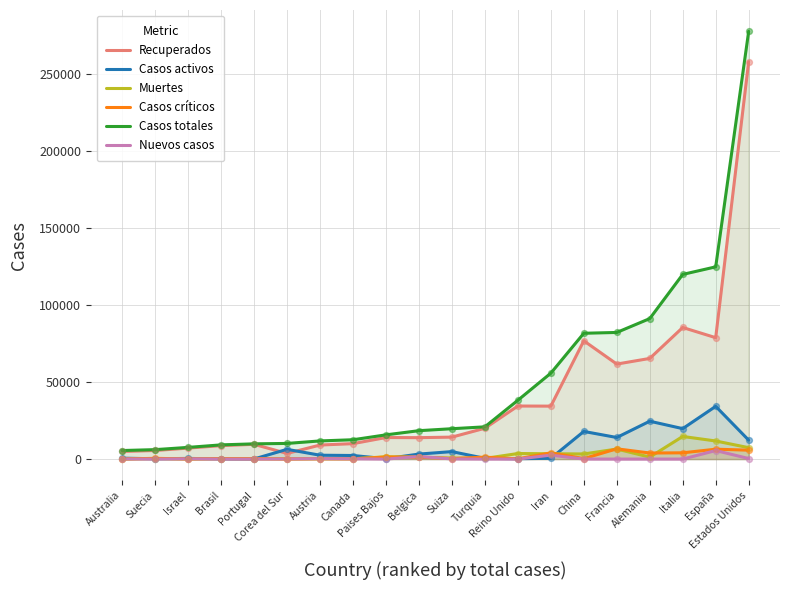

Which series reaches the maximum Y coordinate?

Casos totales